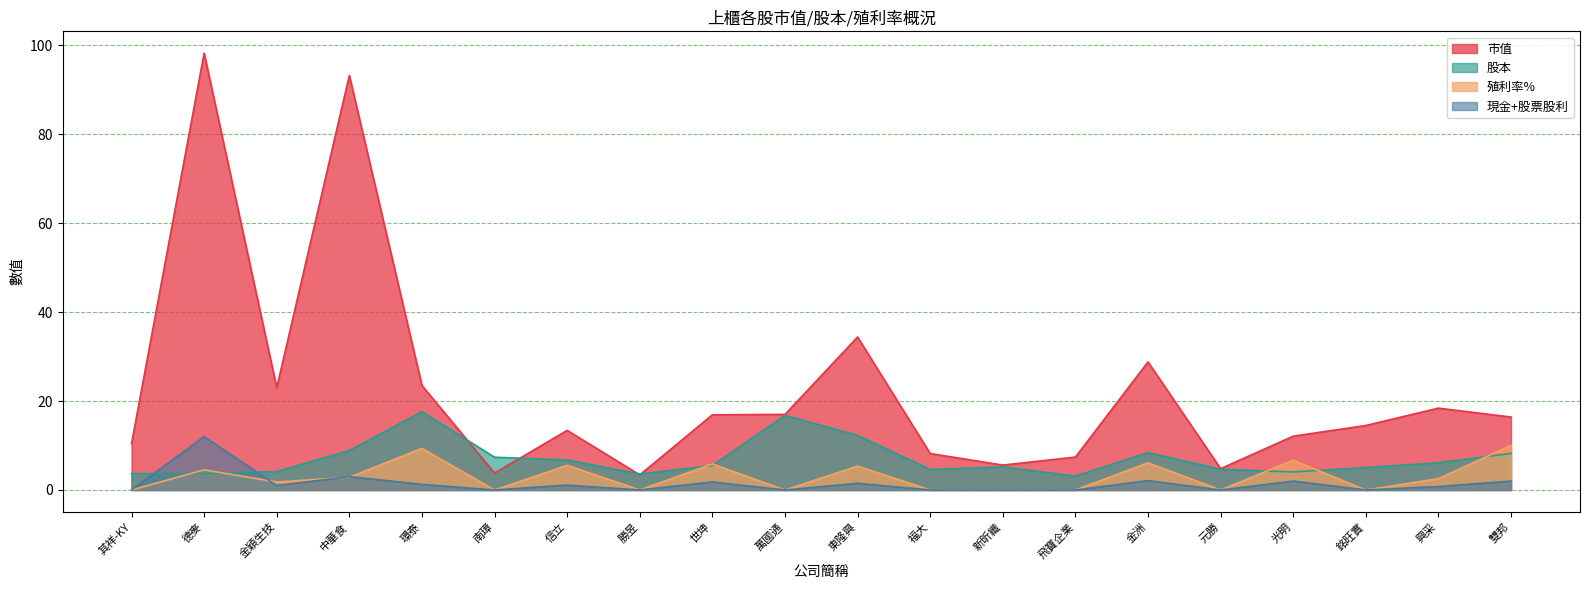

What is the value of the 市值 point at the 9th from the left?

16.9